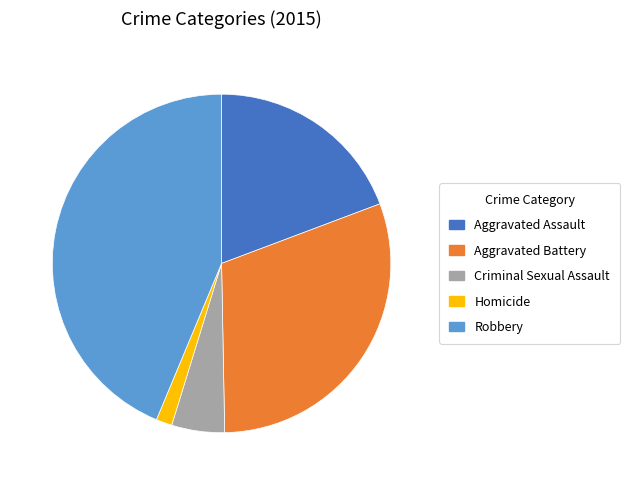

Combined, do Aggravated Battery and Homicide account for over 50%?

No